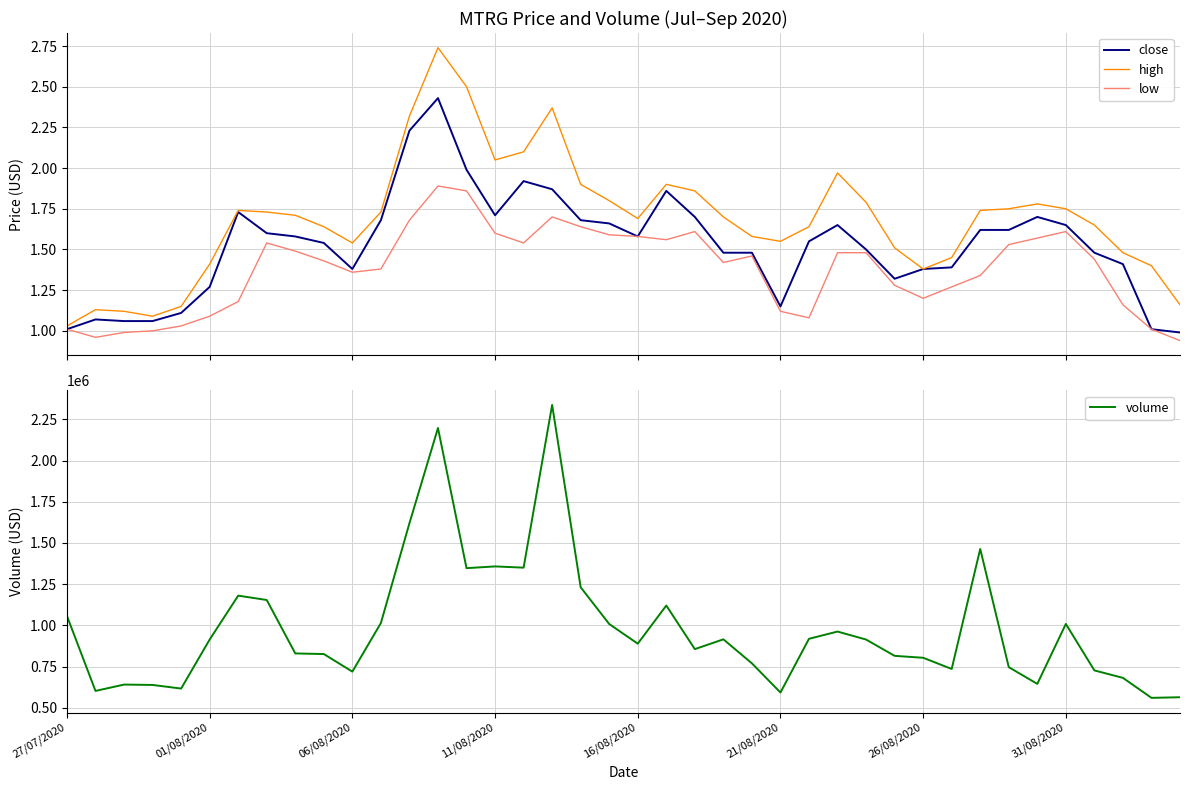

How many data points in volume are above 914622?

20